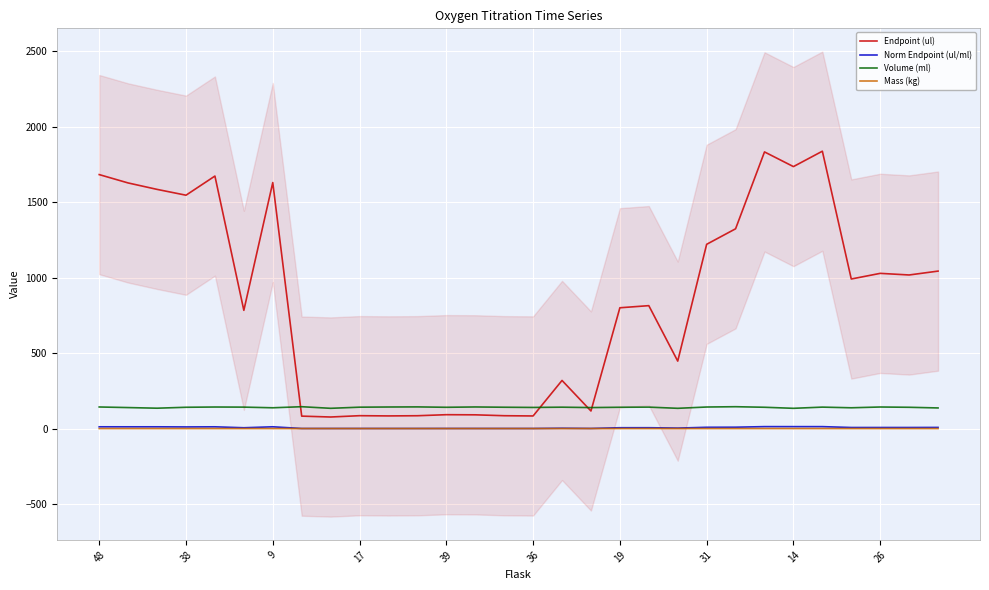

What is the average value of the Norm Endpoint (ul/ml) series?

6.1